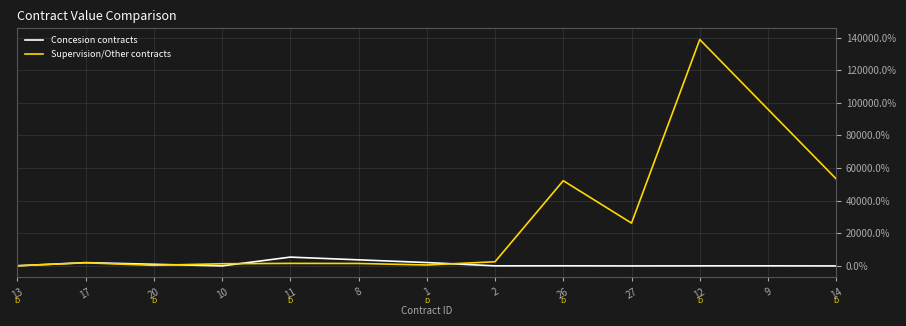

How many lines are shown in the chart?

2